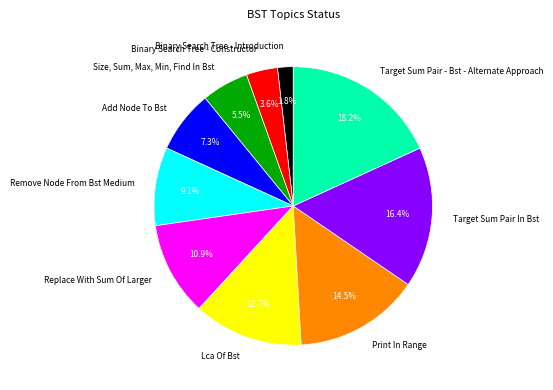

To the nearest percent, what is the average slice percentage?

10%